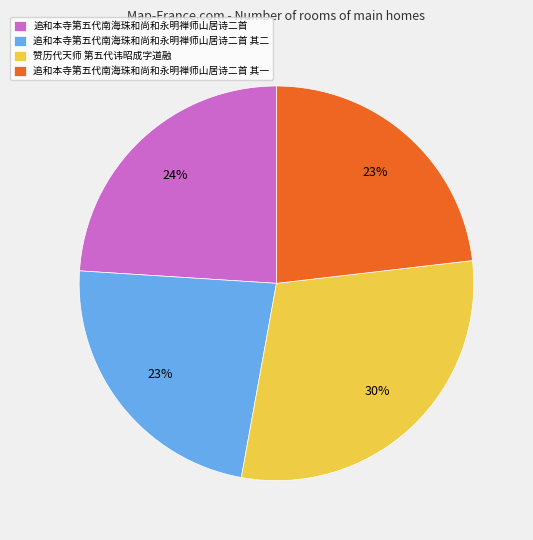

Is it true that 追和本寺第五代南海珠和尚和永明禅师山居诗二首 其一 is 11% of the pie?

False